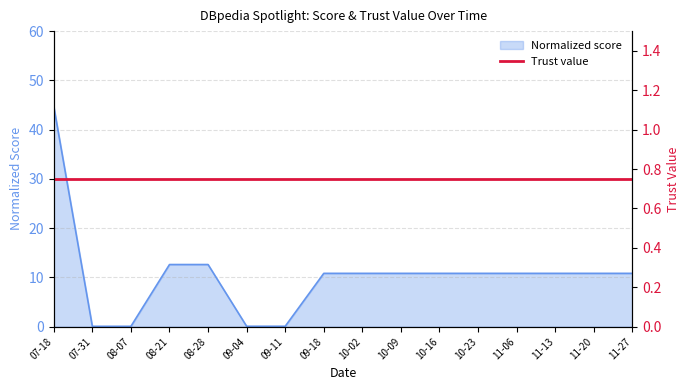

What is the difference between the maximum and minimum values?

44.6